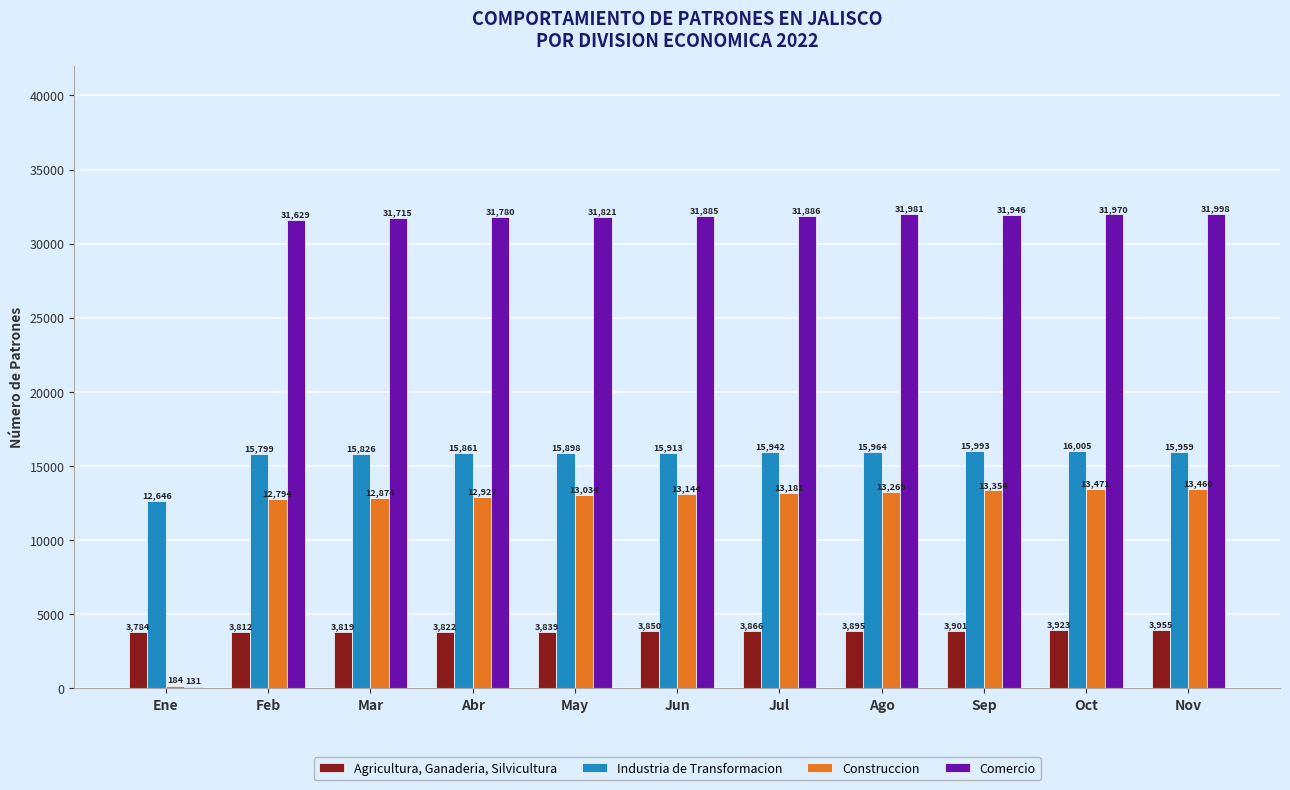

How many groups of bars are there?

11